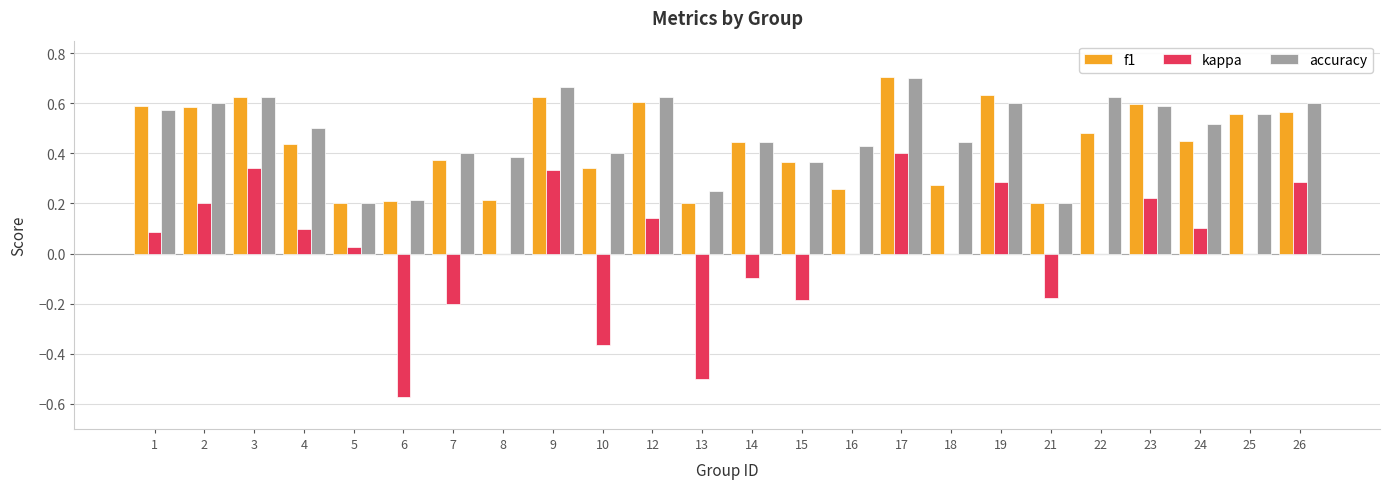

At which category is the sum across all series the highest?

17